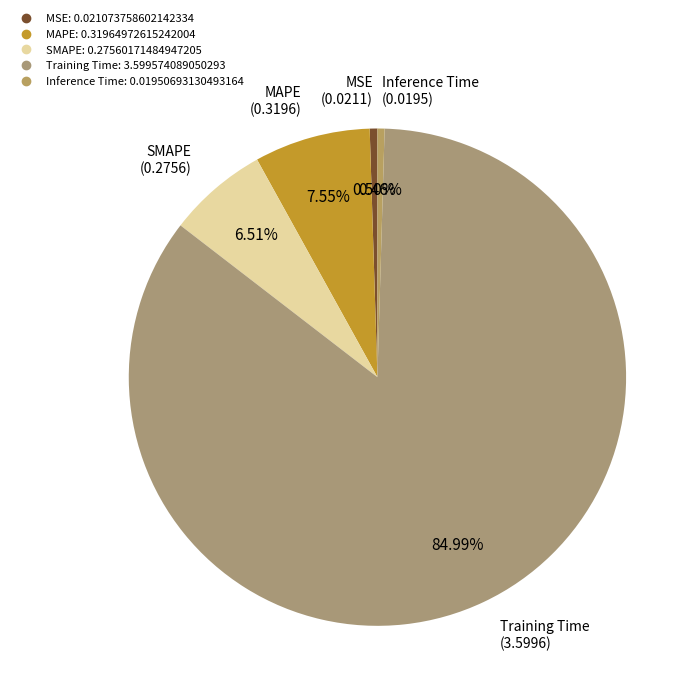

Count the number of slices in the pie.

5